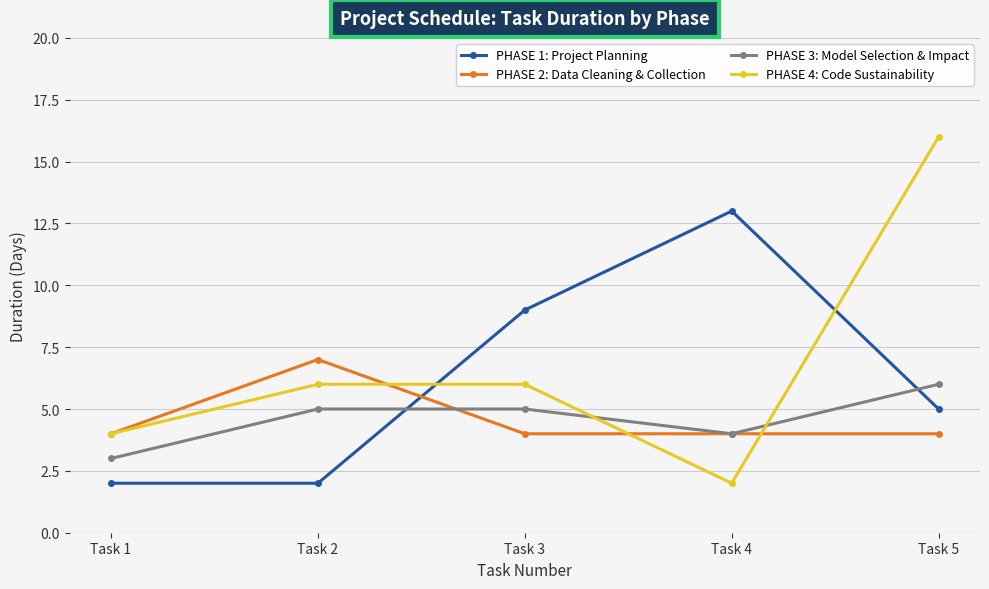

Which series has the largest range (max minus min)?

PHASE 4: Code Sustainability